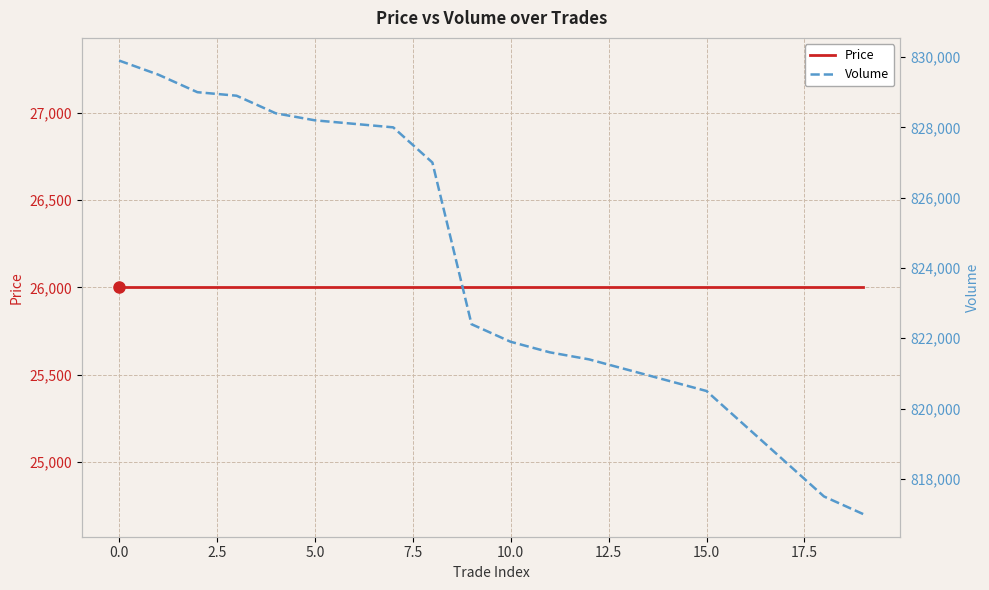

Rank the series at 0.0 from highest to lowest value.

Volume, Price